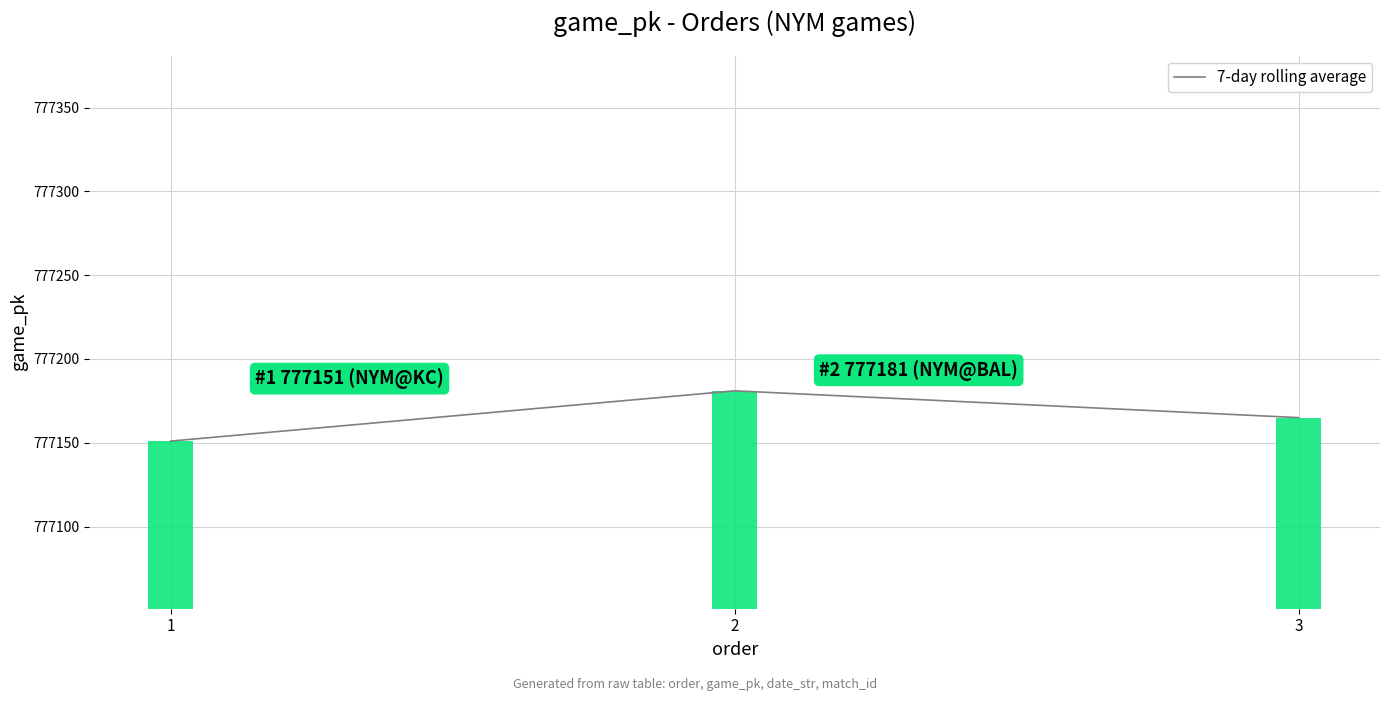

What is the difference between the game_pk values at 1 and 2?

30